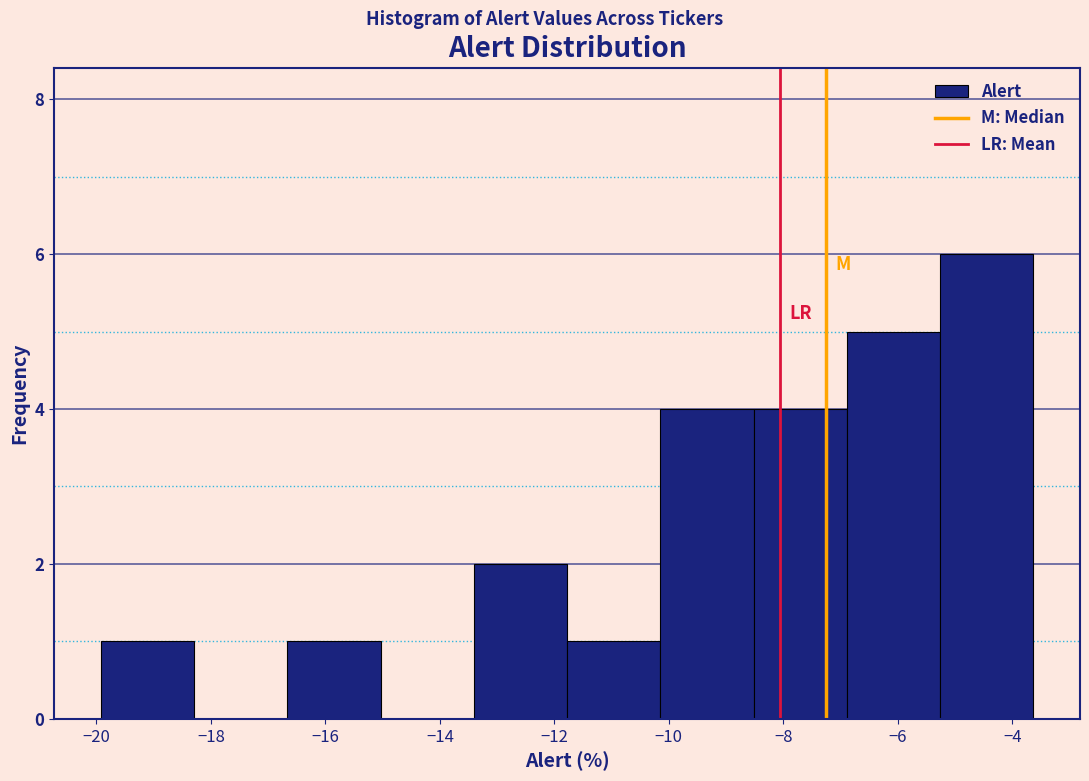

Reading left to right, transcribe this chart: for each bar, give the range it covers on the x-axis and its height. Neither the bar edges nor the heights are printed on the chart, so give them approximately, as read against the axes.

-20.0 to -18.2: 1
-18.2 to -16.6: 0
-16.6 to -15.0: 1
-15.0 to -13.4: 0
-13.4 to -11.8: 2
-11.8 to -10.2: 1
-10.2 to -8.6: 4
-8.6 to -6.8: 4
-6.8 to -5.2: 5
-5.2 to -3.6: 6